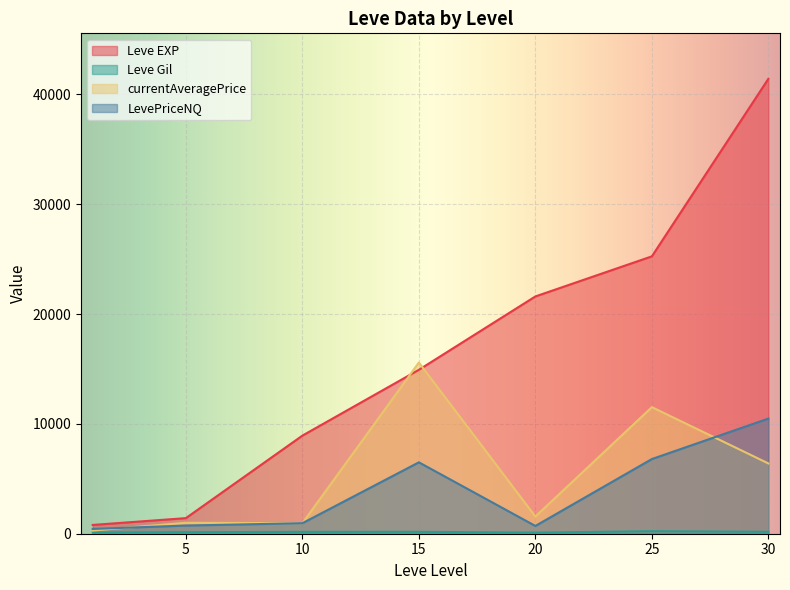

Which series ends up on top after the final intersection of currentAveragePrice and LevePriceNQ?

LevePriceNQ